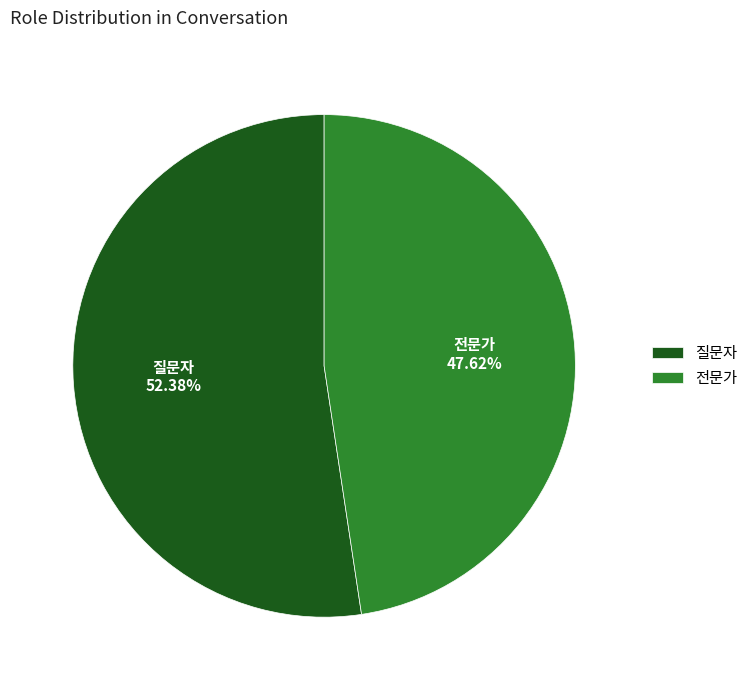

Do 질문자 and 전문가 together represent more than half of the pie?

Yes